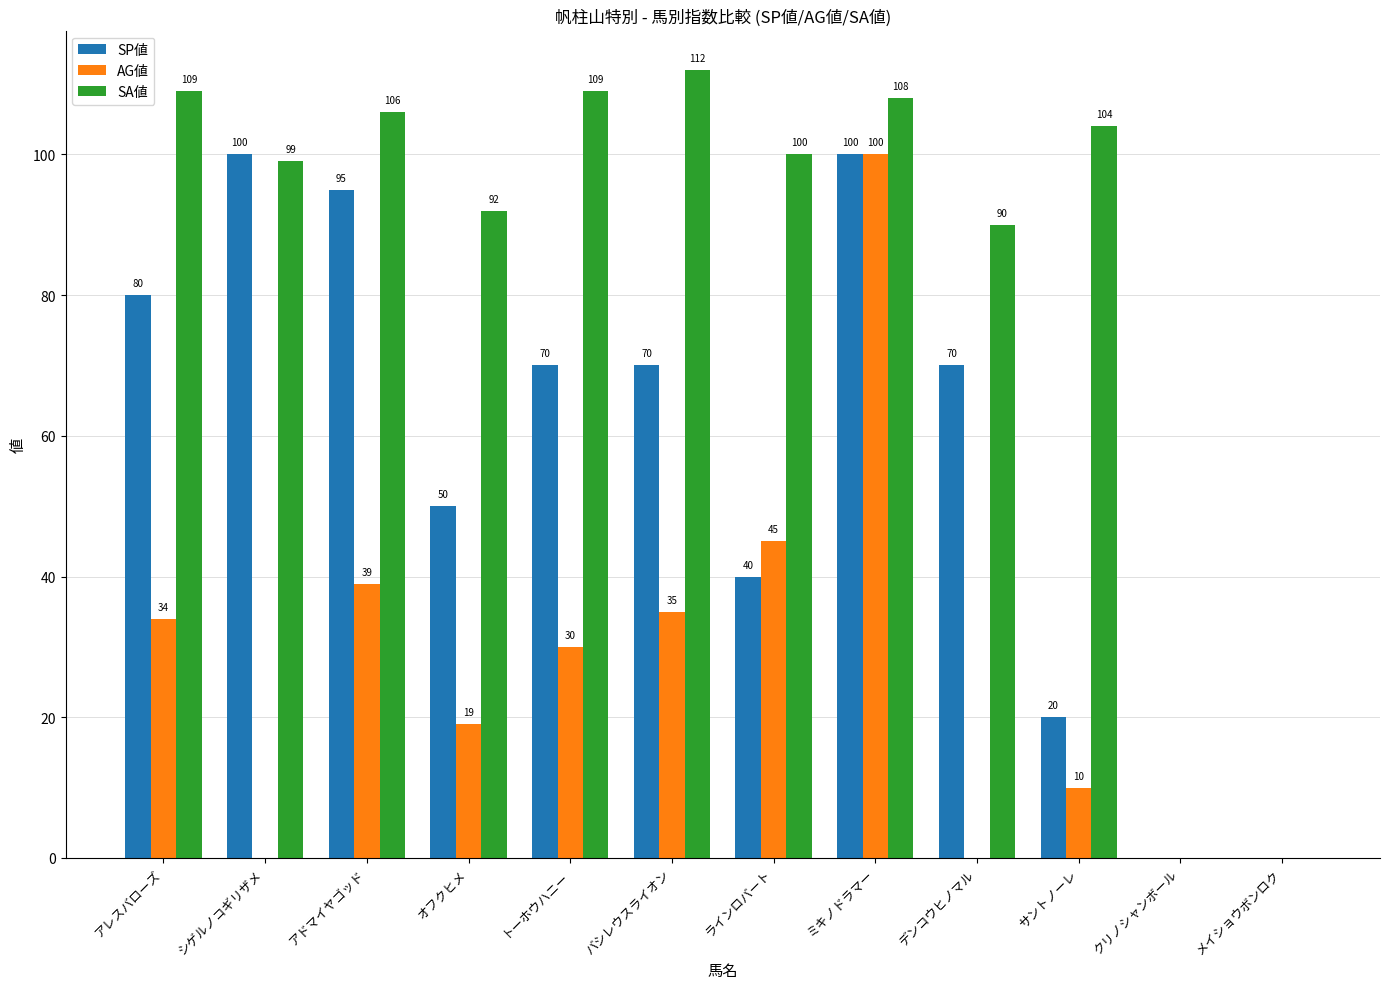

Which category has the highest value in the AG値 series?

ミキノドラマー